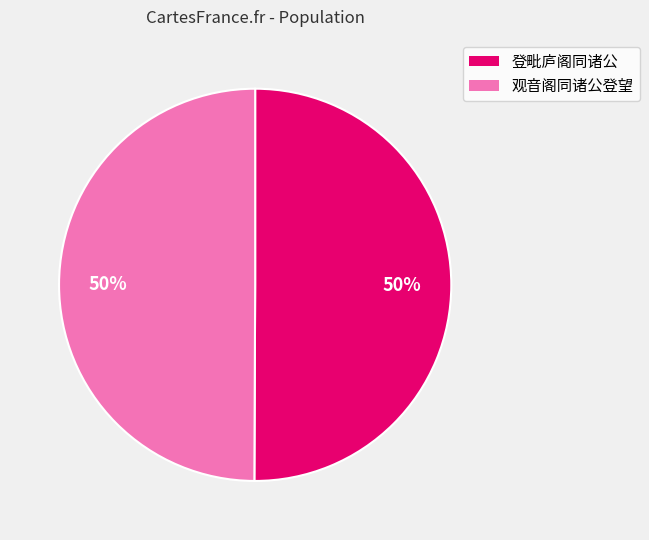

To the nearest percent, what is the average slice percentage?

50%